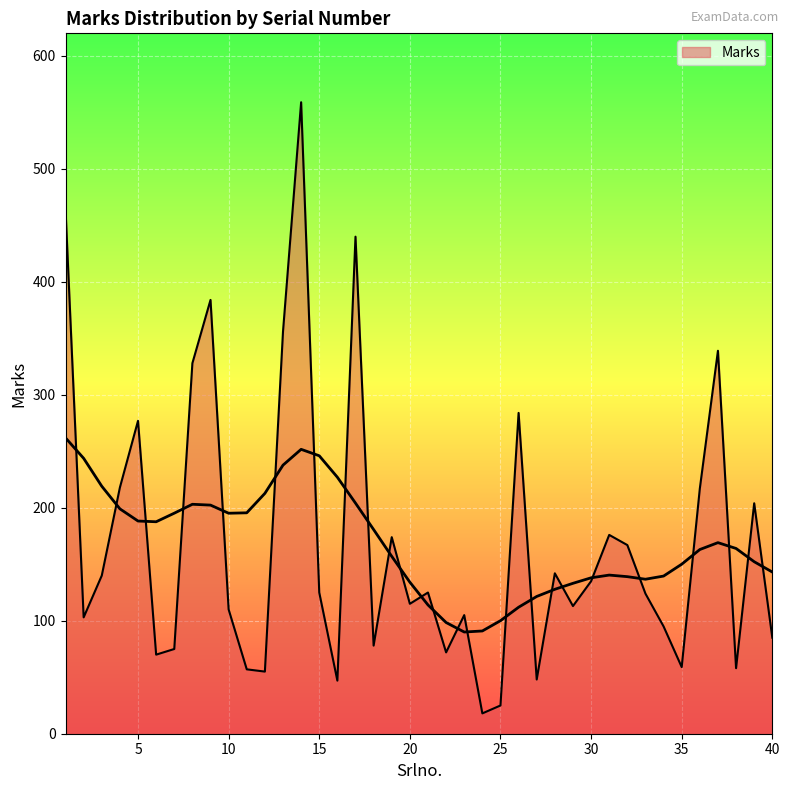

How many categories are shown in the chart?

40